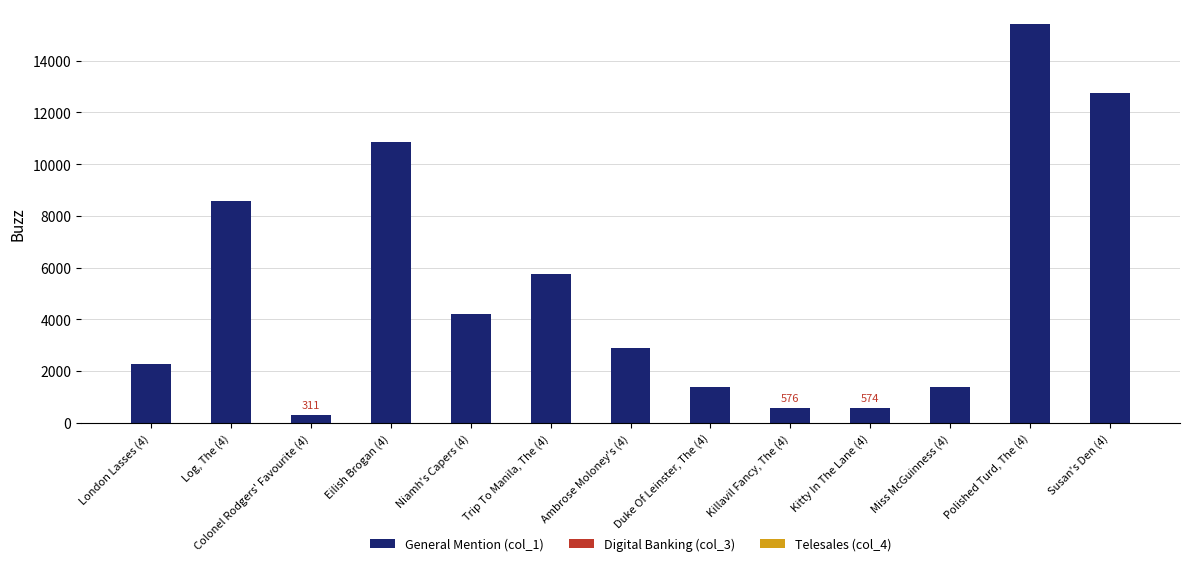

At which category is the sum across all series the highest?

Polished Turd, The (4)